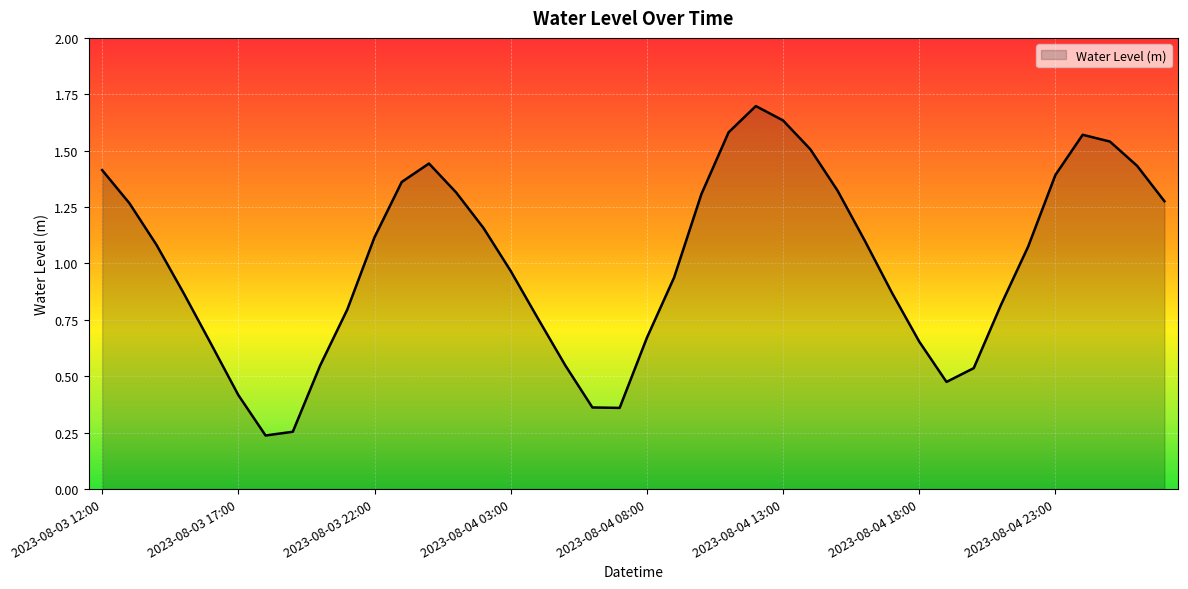

What is the maximum value shown in the chart?

1.7